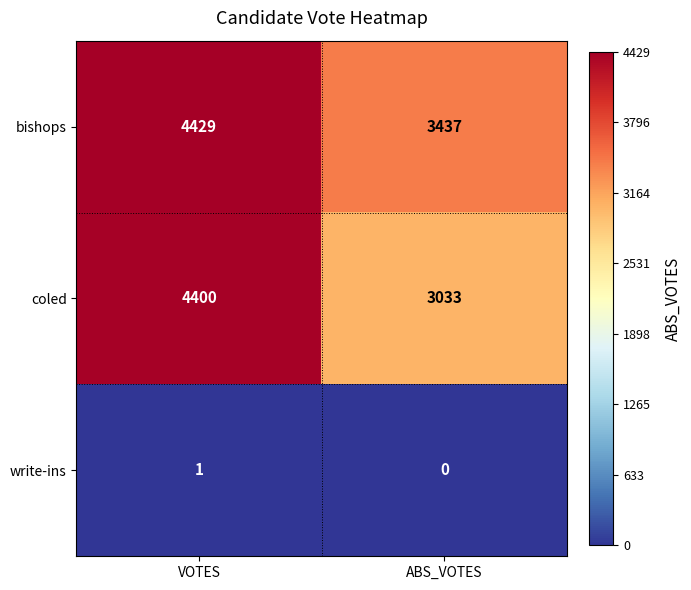

List the labels in order of coled value, largest first.

VOTES, ABS_VOTES